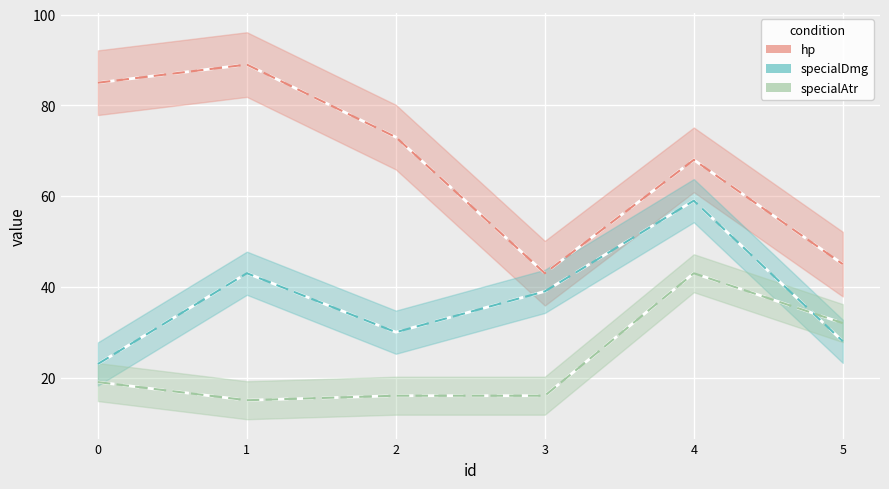

Rank the series at 4 from lowest to highest value.

specialAtr, specialDmg, hp